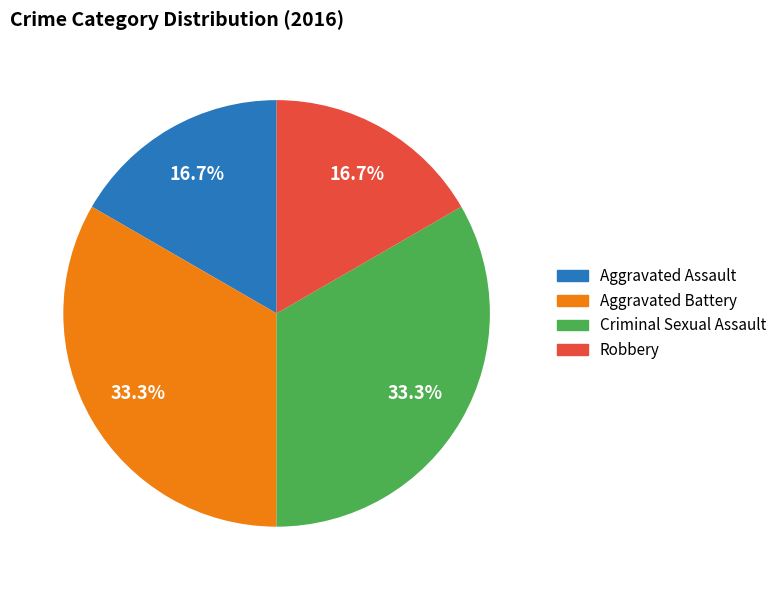

Count the number of slices in the pie.

4